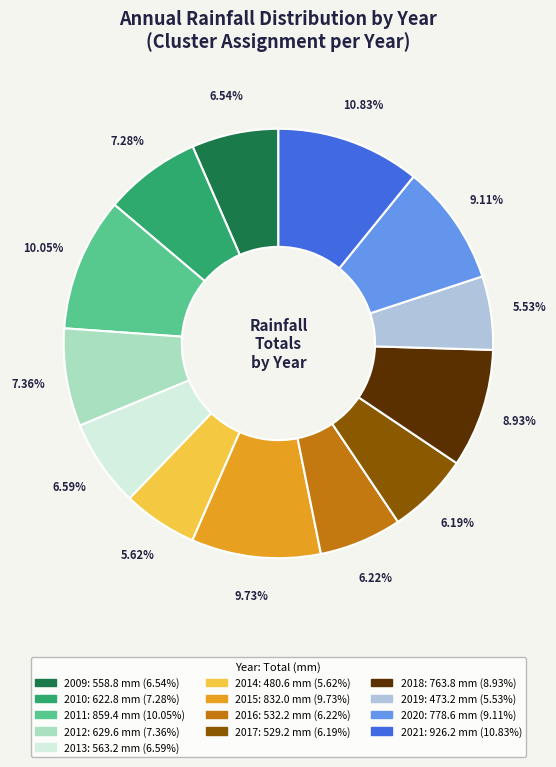

What percentage is NOT represented by 2014?

94.4%